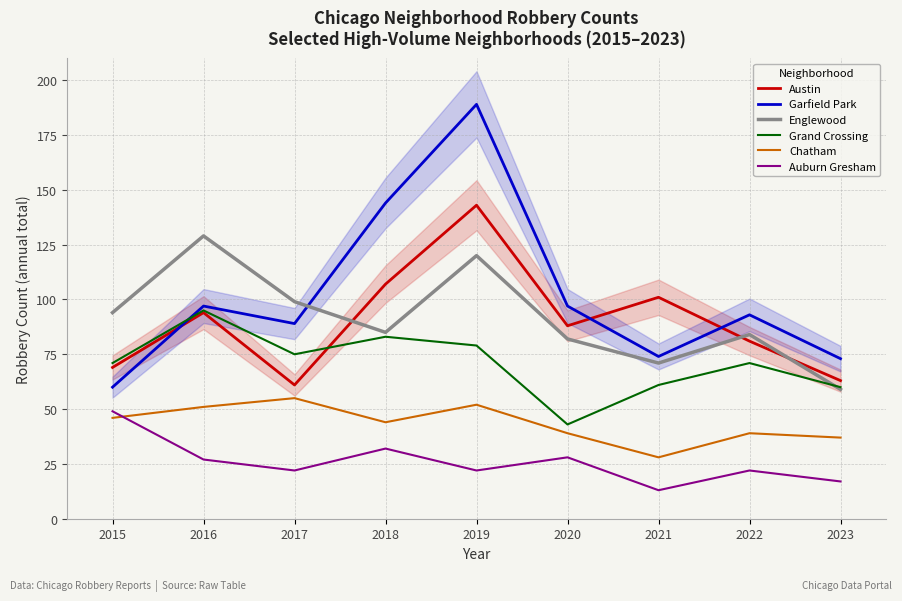

True or false: Grand Crossing and Auburn Gresham cross at least once.

False